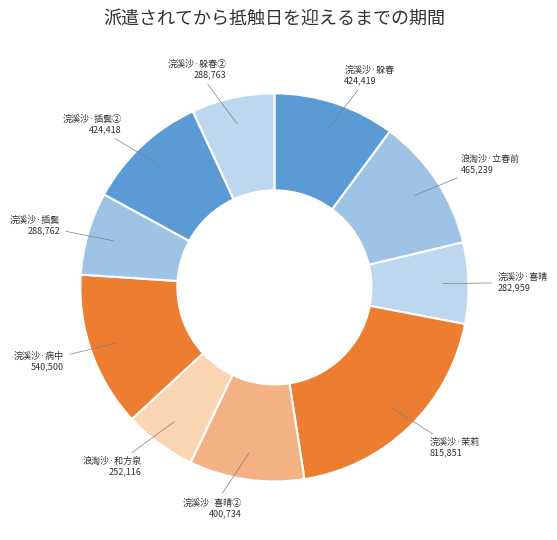

Count the number of slices in the pie.

10